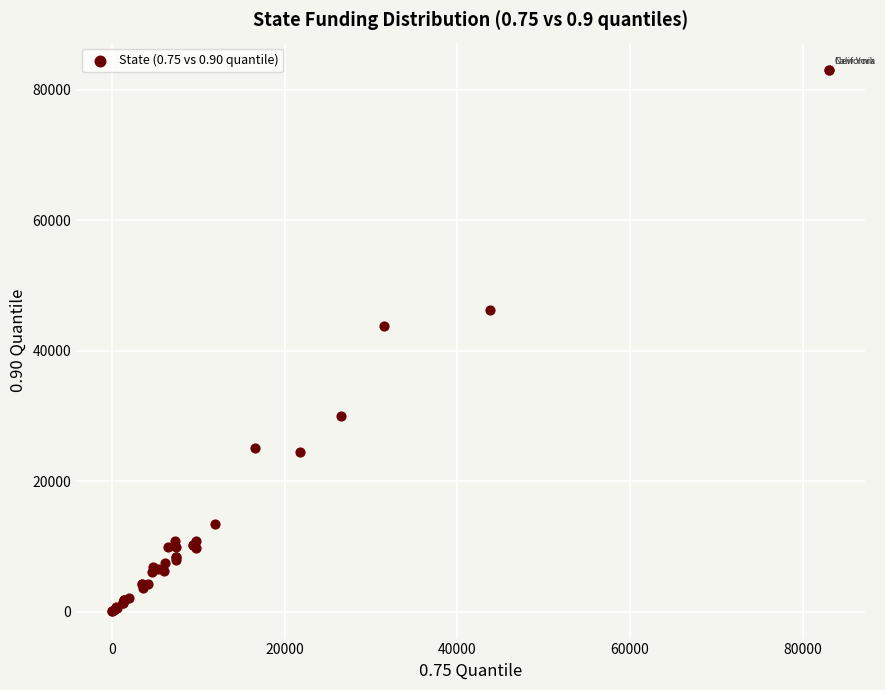

What Y value in the scatter plot is closest to 41536?

43794.0